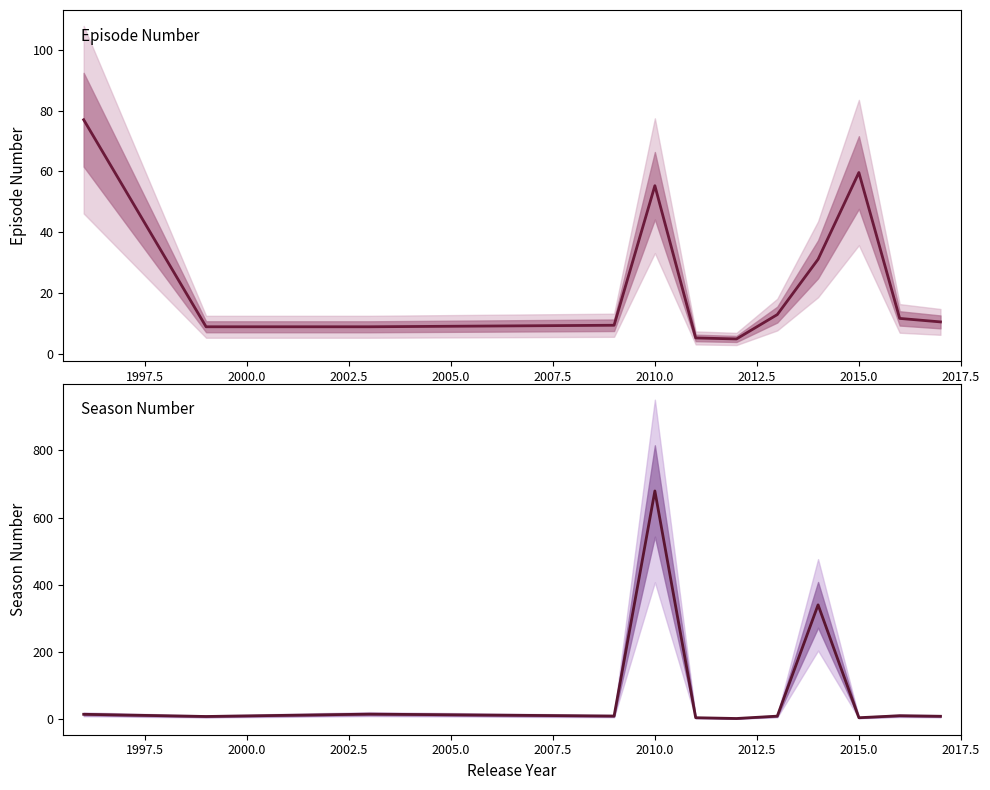

What is the difference between the second highest and second lowest values in the Season Number series?

335.8